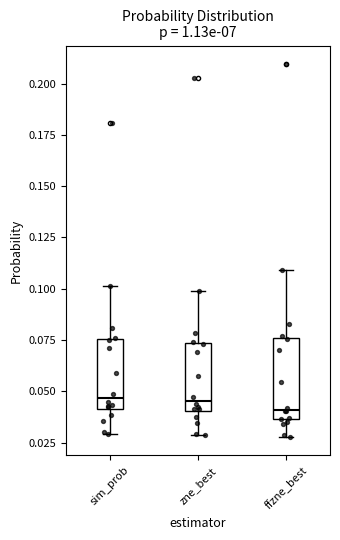

Reading left to right, transcribe this box plot: for each box, give where its median line is, the range the box spans, and where its two whiskers end, as read against the y-axis. The values are not printed on the chart, so give them approximately, as read against the axis.

sim_prob: median 0.045, box 0.040 to 0.075, whiskers 0.030 to 0.100
zne_best: median 0.045, box 0.040 to 0.075, whiskers 0.030 to 0.100
ffzne_best: median 0.040, box 0.035 to 0.075, whiskers 0.030 to 0.110